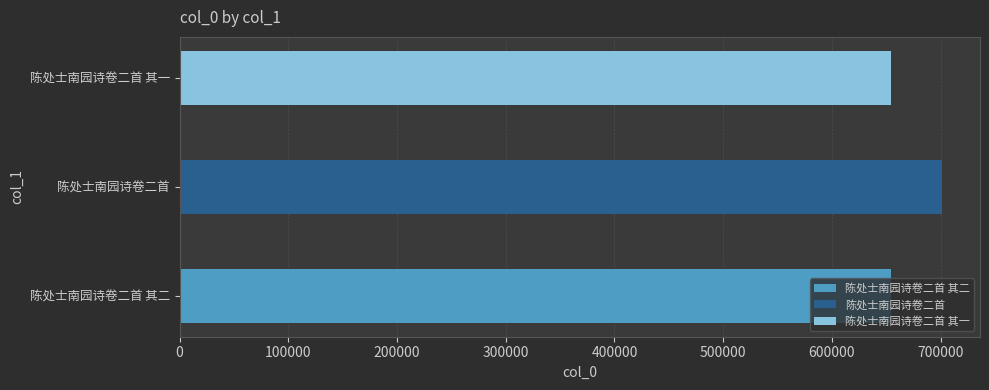

What is the value of the 2nd bar from the left?

701069